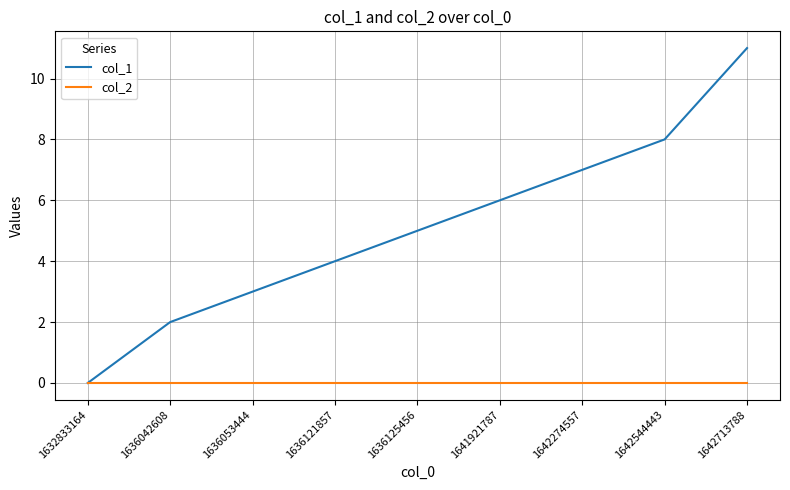

Which series has the largest range (max minus min)?

col_1